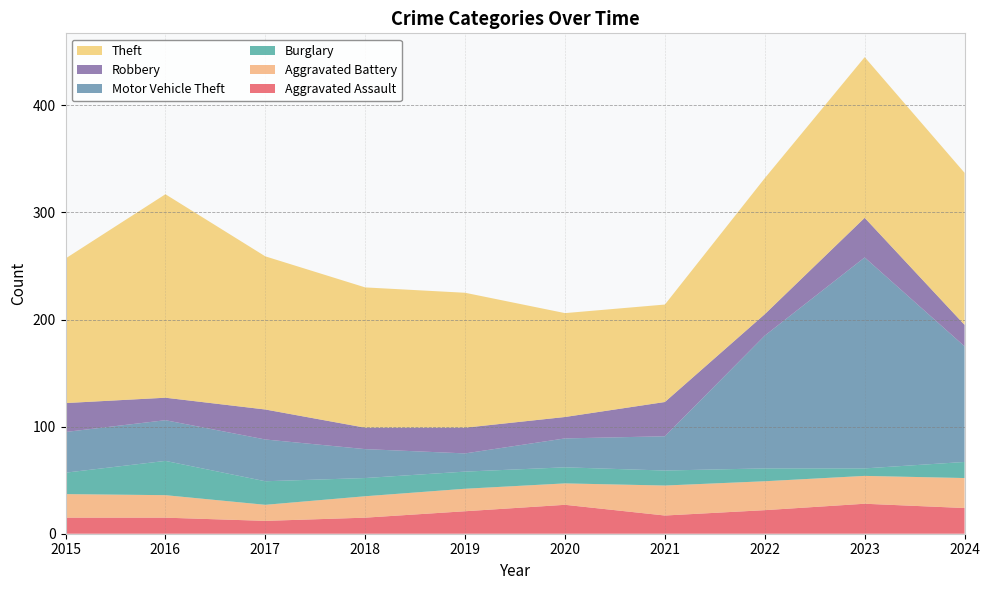

Reading left to right, what are all the values shown in this chart?

Aggravated Assault: 2015=15	2016=15	2017=12	2018=15	2019=21	2020=27	2021=17	2022=22	2023=28	2024=24
Aggravated Battery: 2015=22	2016=21	2017=15	2018=20	2019=21	2020=20	2021=28	2022=27	2023=26	2024=28
Burglary: 2015=20	2016=32	2017=22	2018=17	2019=16	2020=15	2021=14	2022=12	2023=7	2024=15
Motor Vehicle Theft: 2015=38	2016=38	2017=39	2018=27	2019=17	2020=27	2021=32	2022=124	2023=197	2024=108
Robbery: 2015=27	2016=21	2017=28	2018=20	2019=24	2020=20	2021=32	2022=20	2023=37	2024=20
Theft: 2015=135	2016=190	2017=143	2018=131	2019=126	2020=97	2021=91	2022=127	2023=150	2024=142